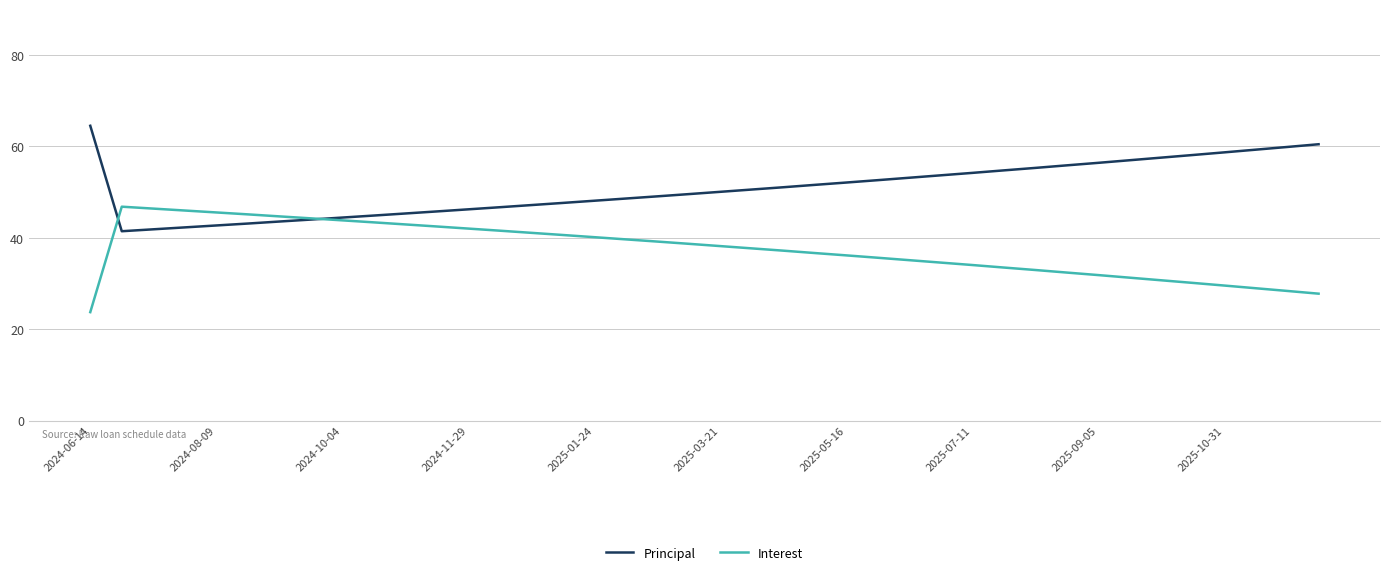

What is the difference between the second highest and second lowest values in the Principal series?

18.6